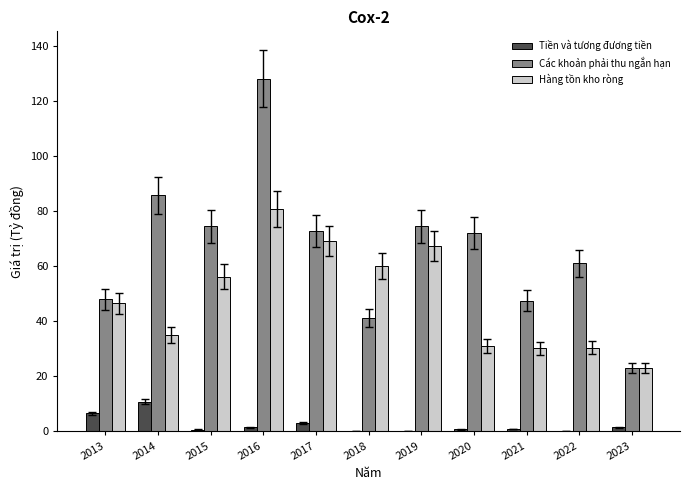

How many groups of bars are there?

11